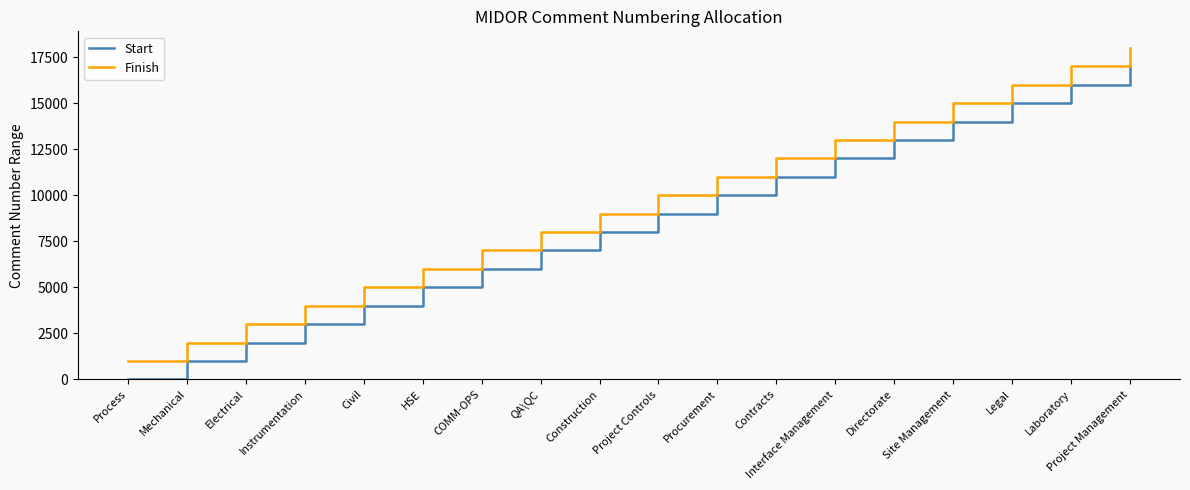

The value of Start at COMM-OPS is 6001. True or false?

True